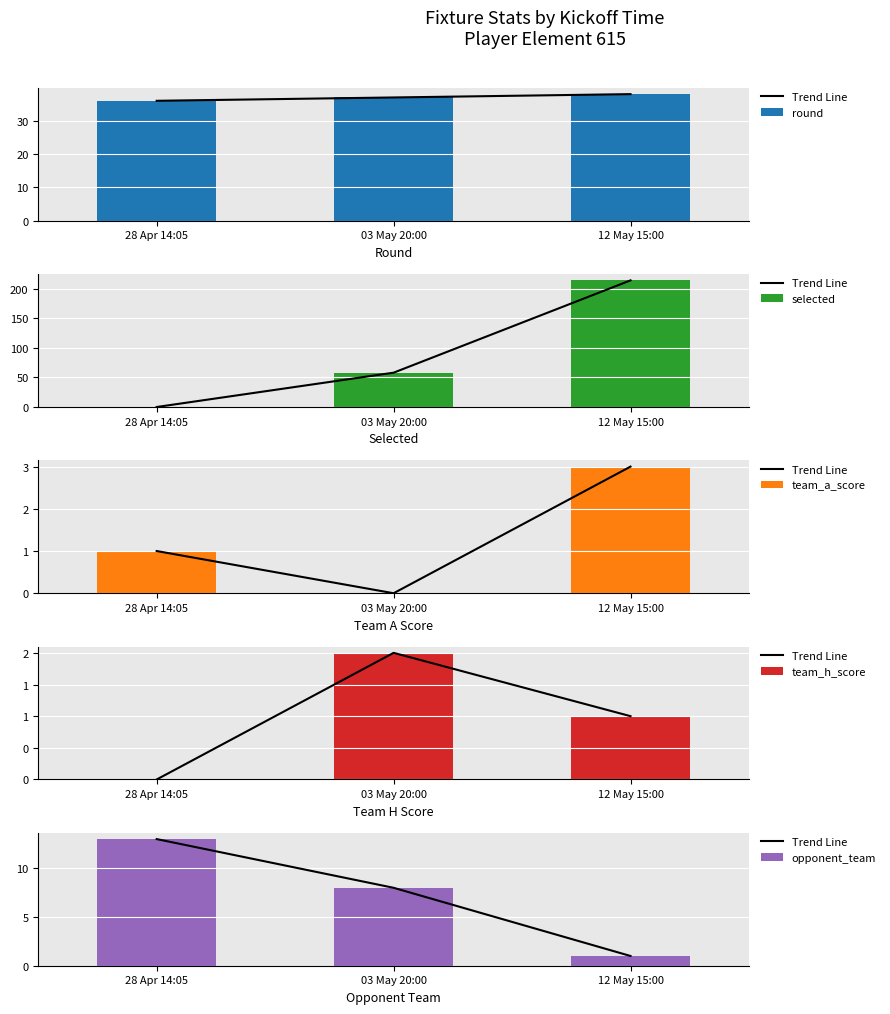

Which series has the widest spread of values?

selected